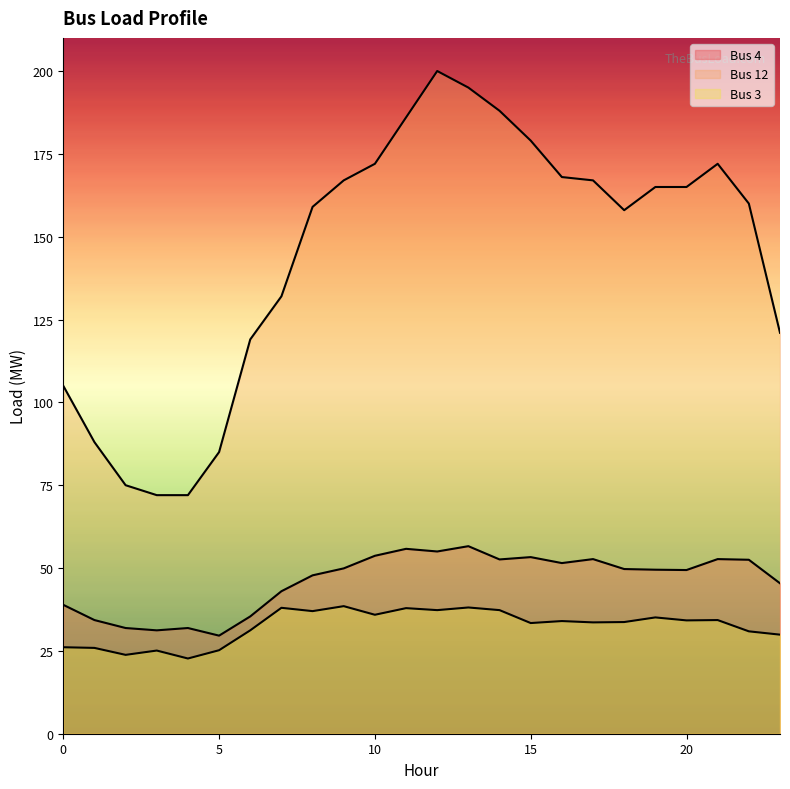

What is the difference between the maximum and second lowest values in the Bus 12 series?

128.0